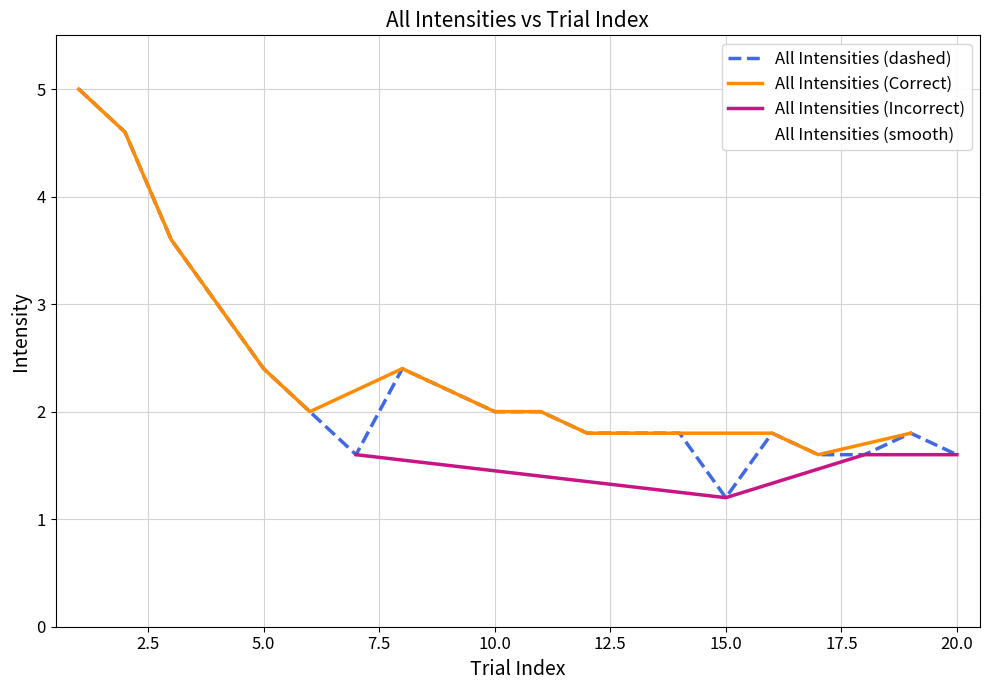

In All Intensities (Incorrect), how many points are lower than both neighbors (excluding endpoints)?

1